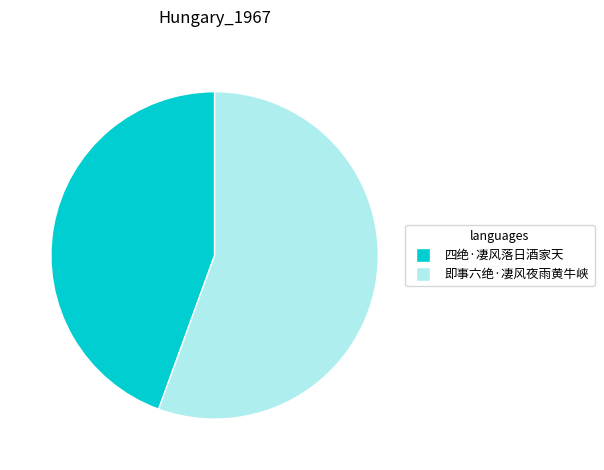

Does 四绝·凄风落日酒家天 represent more than half of the total?

No